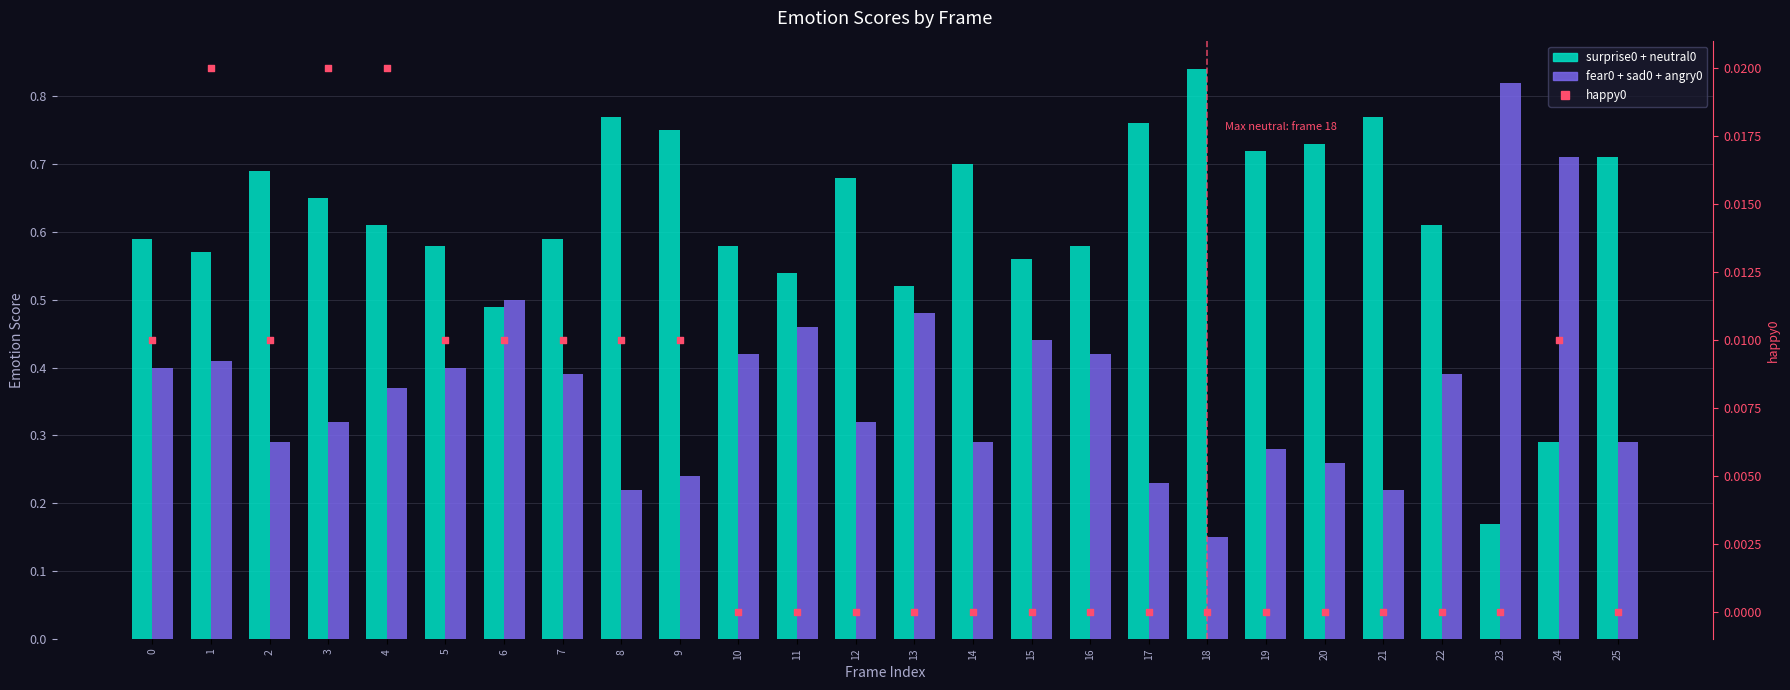

Which series has the widest spread of Y values?

surprise0